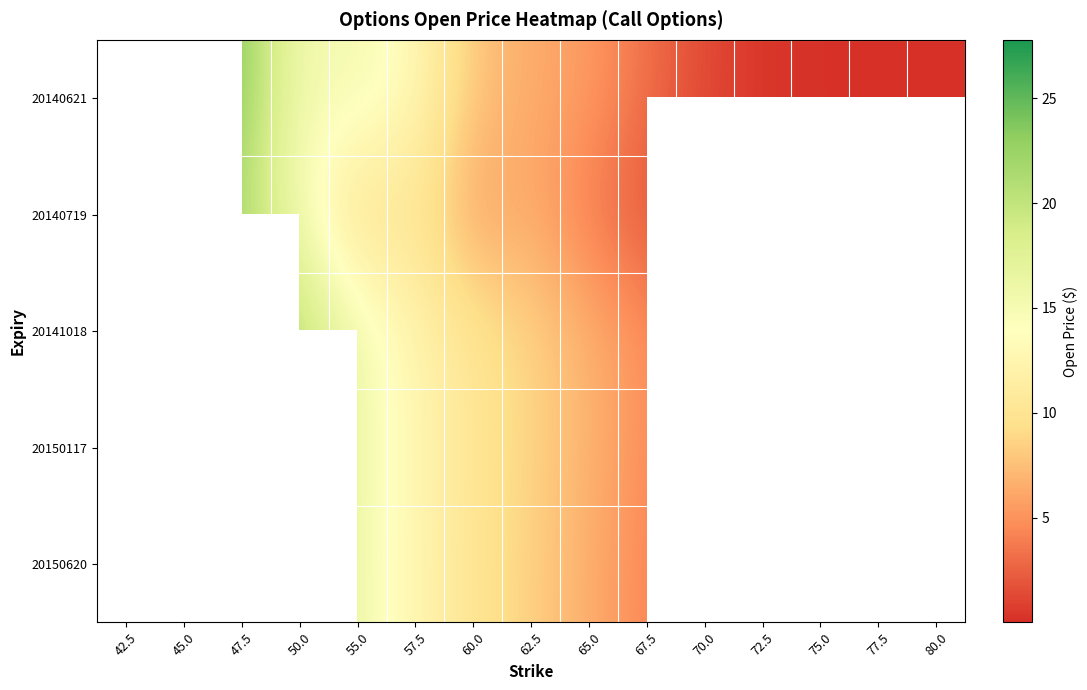

How many categories are shown in the chart?

15